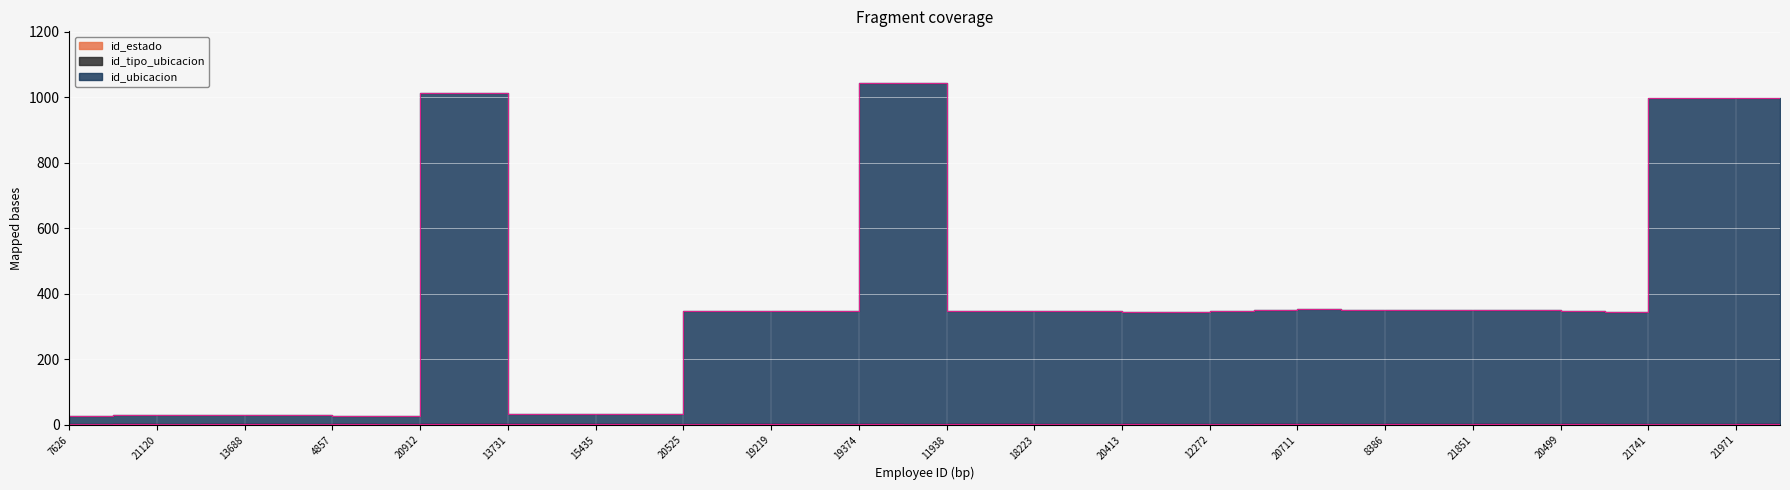

True or false: id_estado and id_ubicacion intersect in this chart.

False